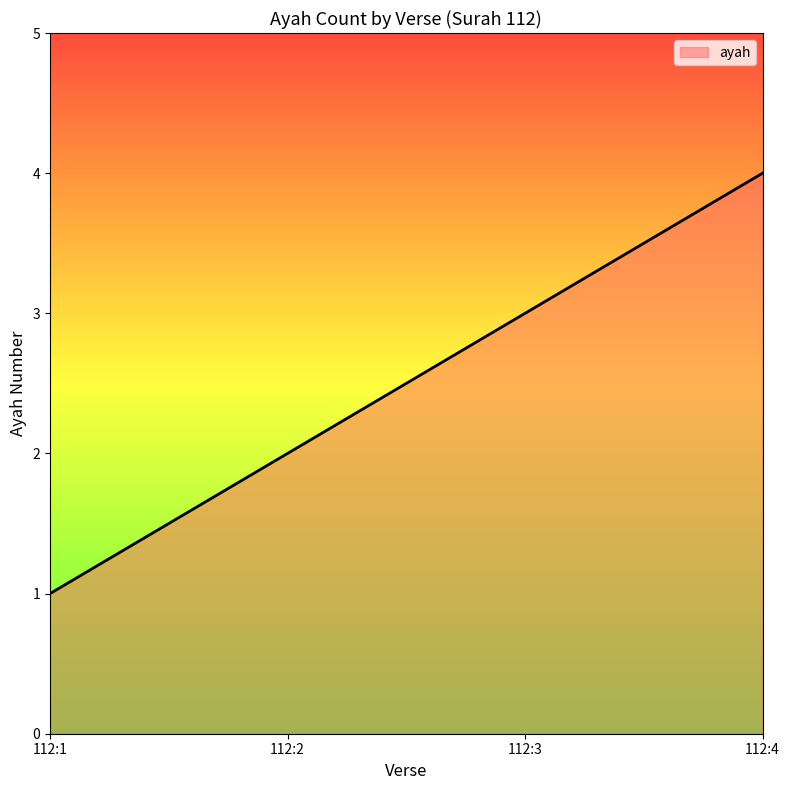

Reading left to right, list all the values displayed in this chart.

1	2	3	4